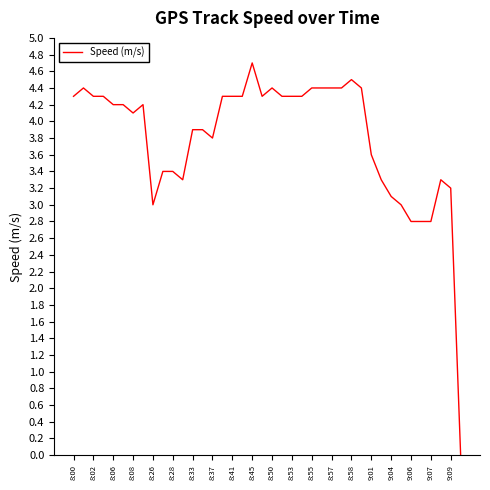

What is the difference between the maximum and minimum values?

4.7